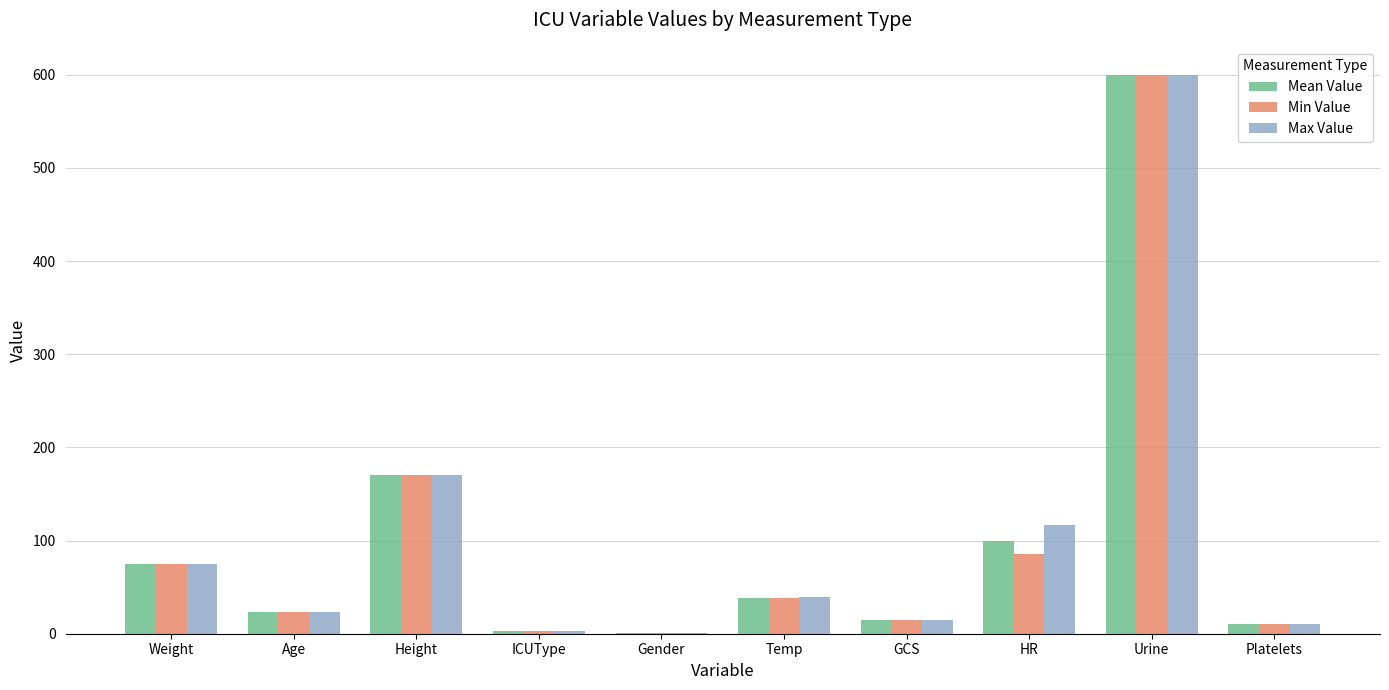

What is the greatest value displayed?

600.0